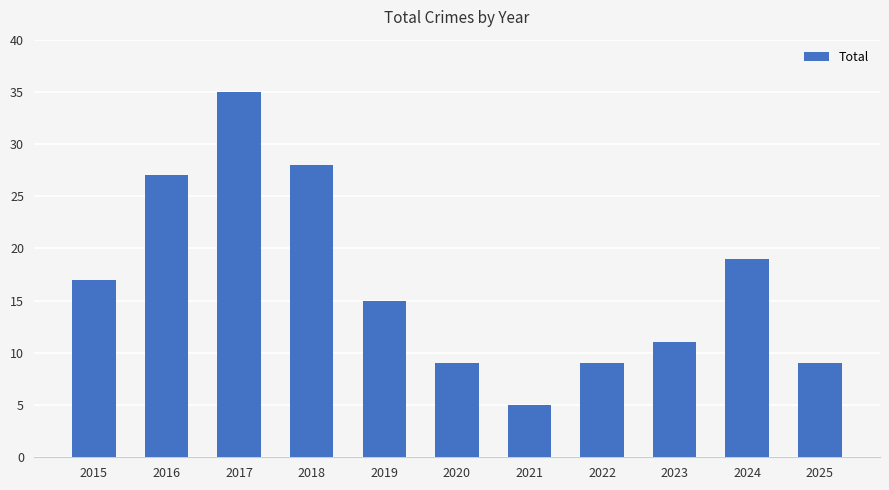

The value at 2020 is 9. True or false?

True